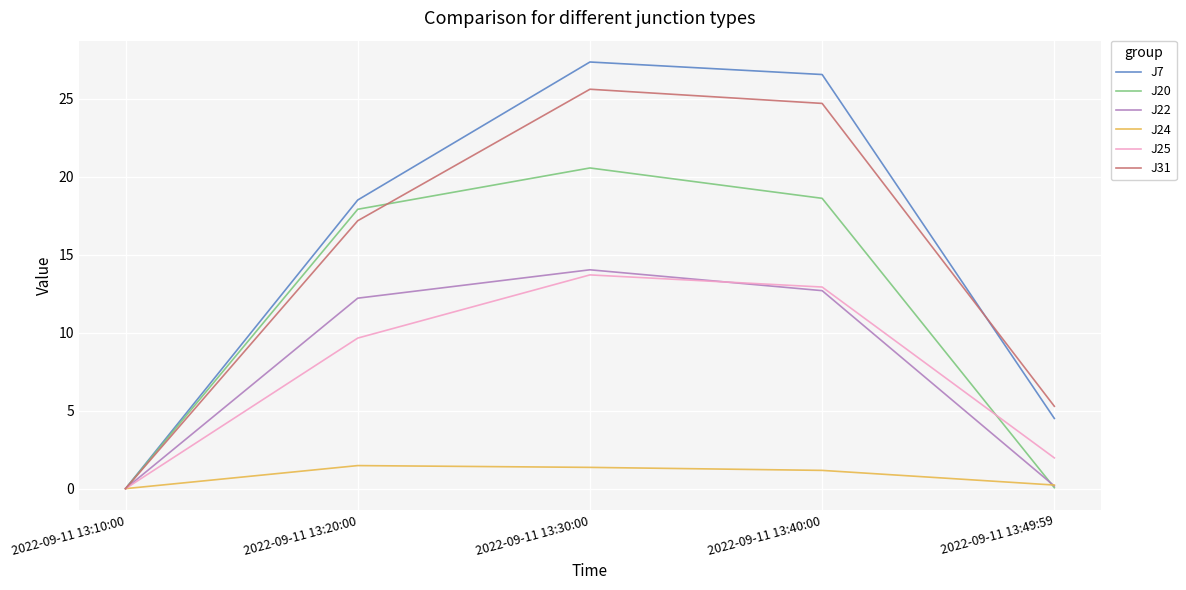

After their last crossing, which series has the higher values: J31 or J7?

J31